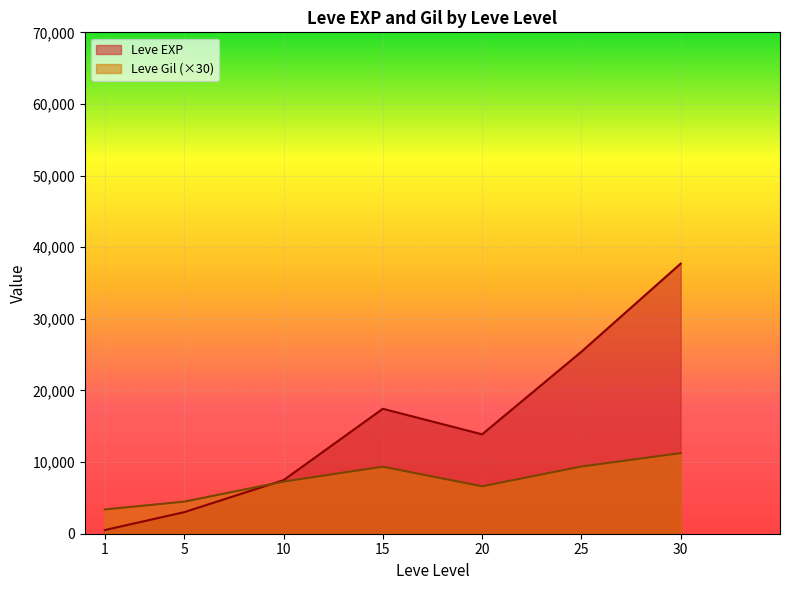

Between 20 and 5, which is larger?

20